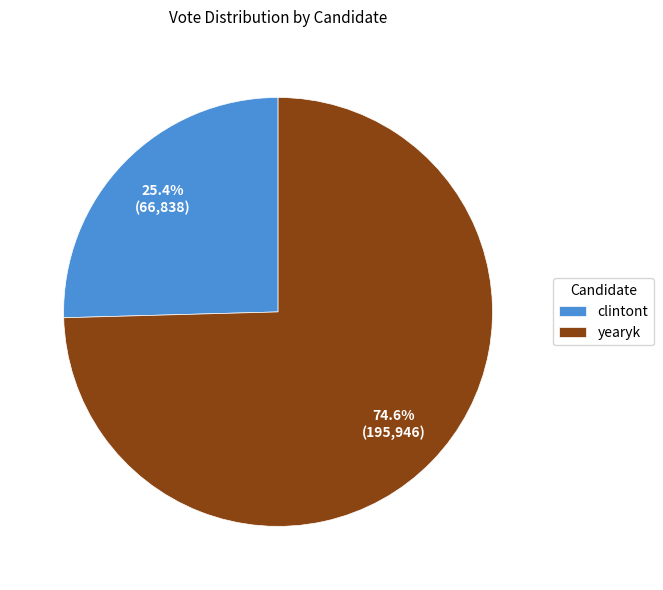

Rank the categories by value from lowest to highest.

clintont, yearyk